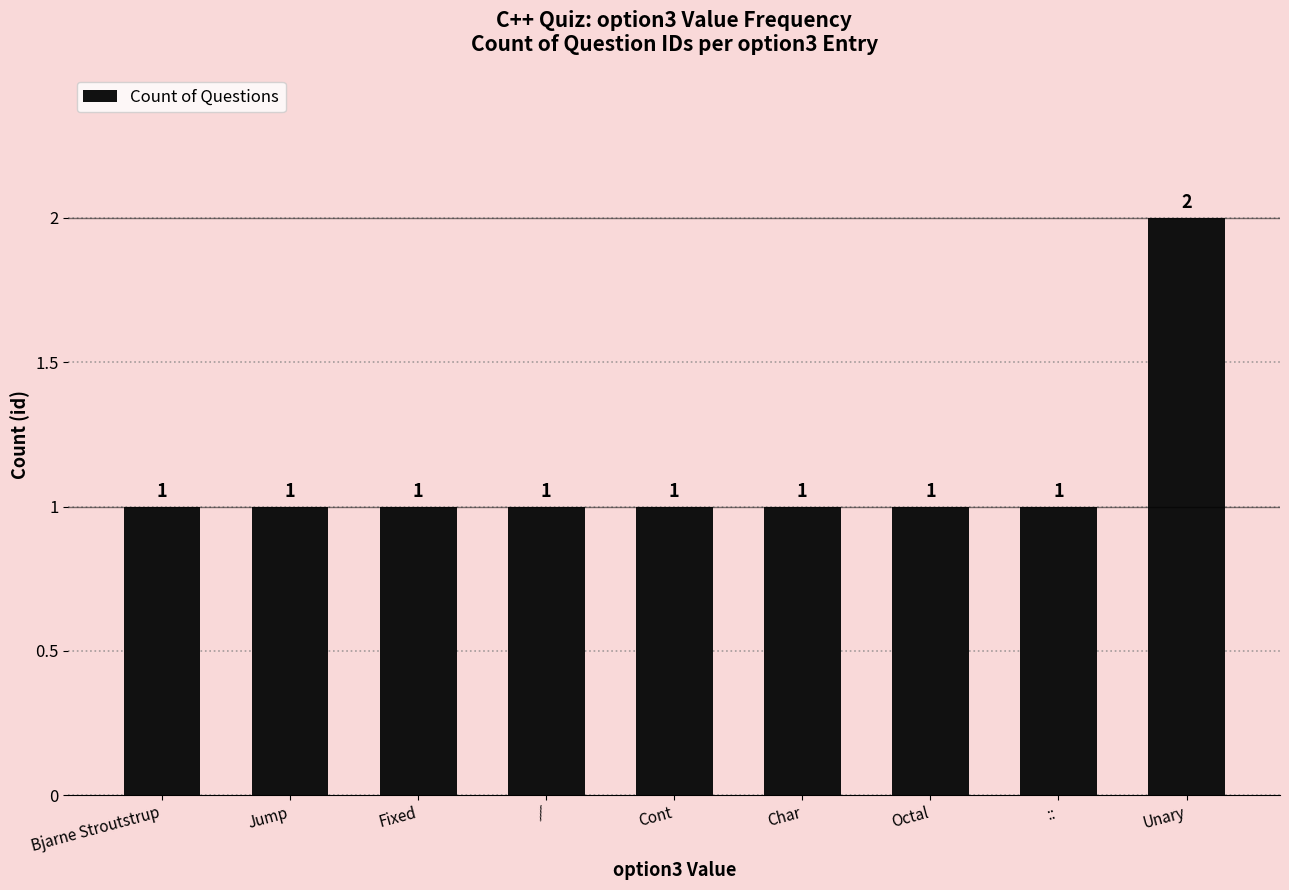

What is the change in value from Octal to Unary?

+1